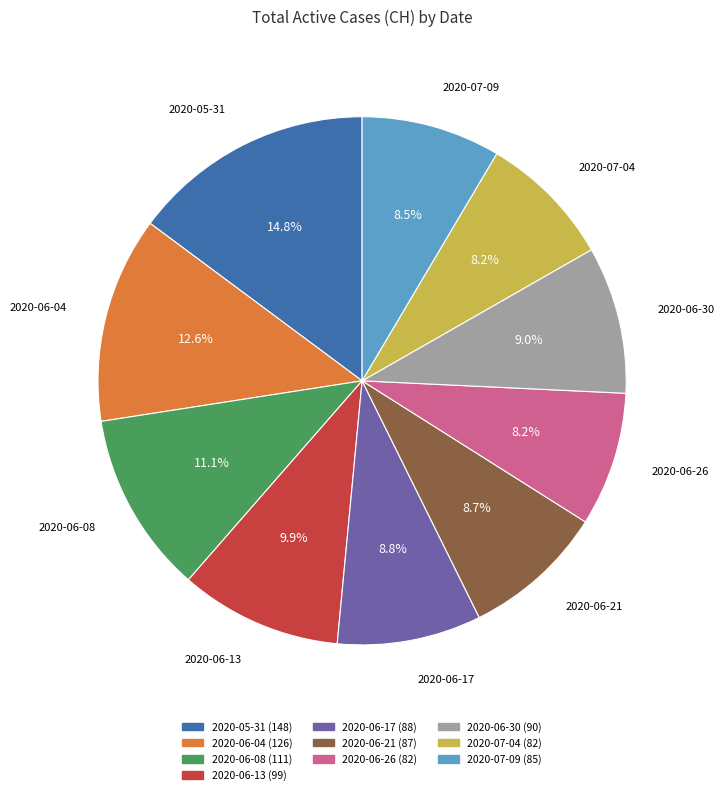

How many segments does this pie chart have?

10